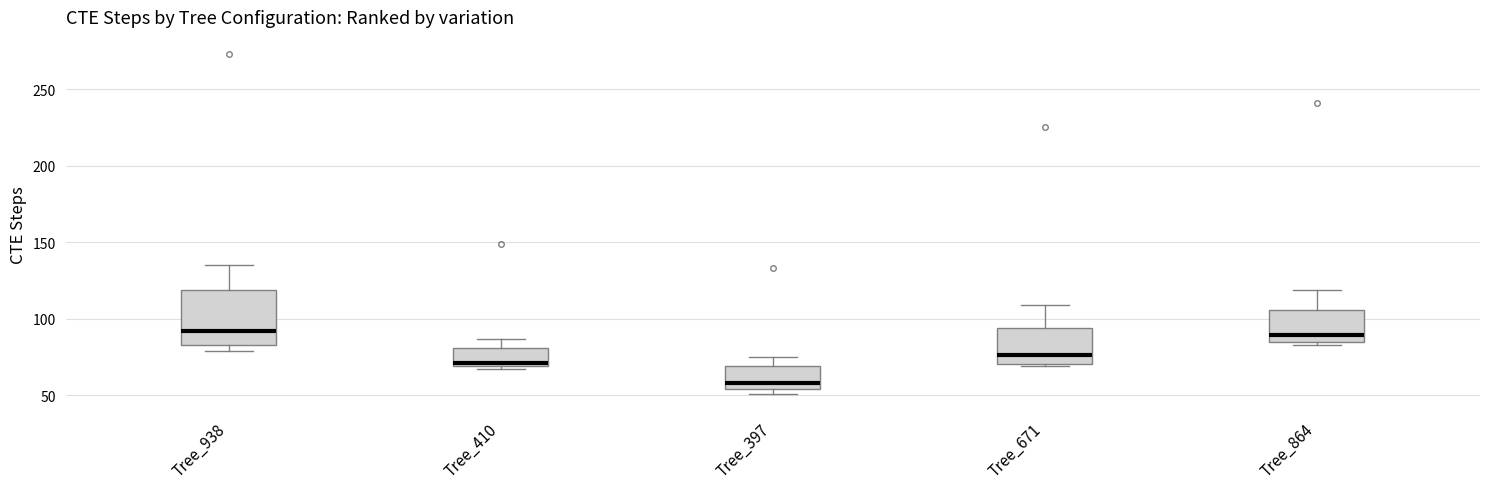

Which box has the lowest median line?

Tree_397